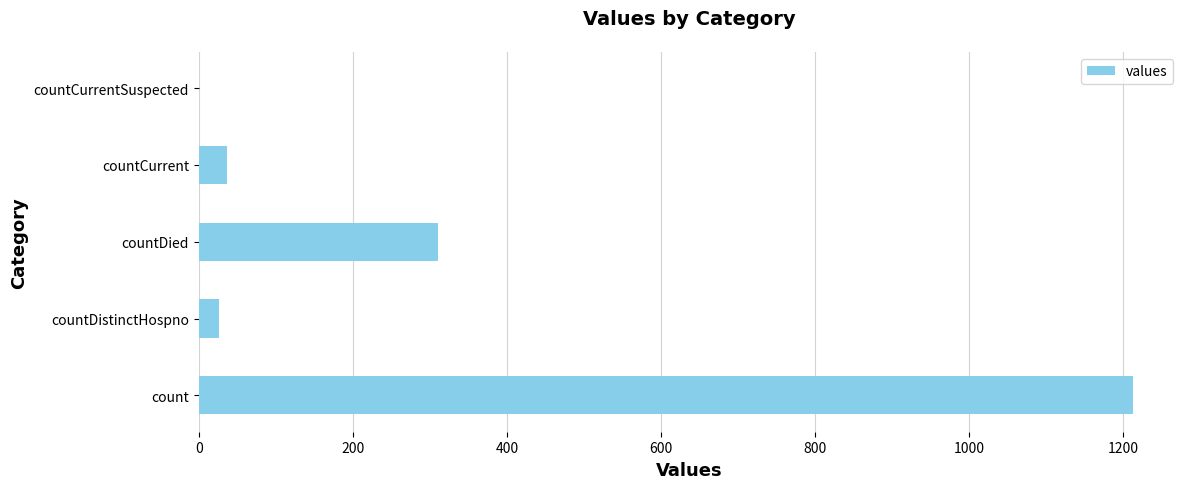

Where is the data nearest to the value 606?

countDied